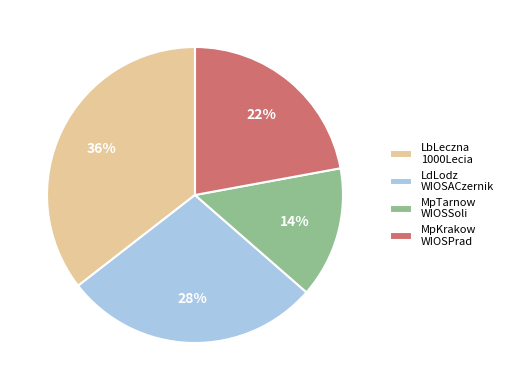

Count the number of slices in the pie.

4